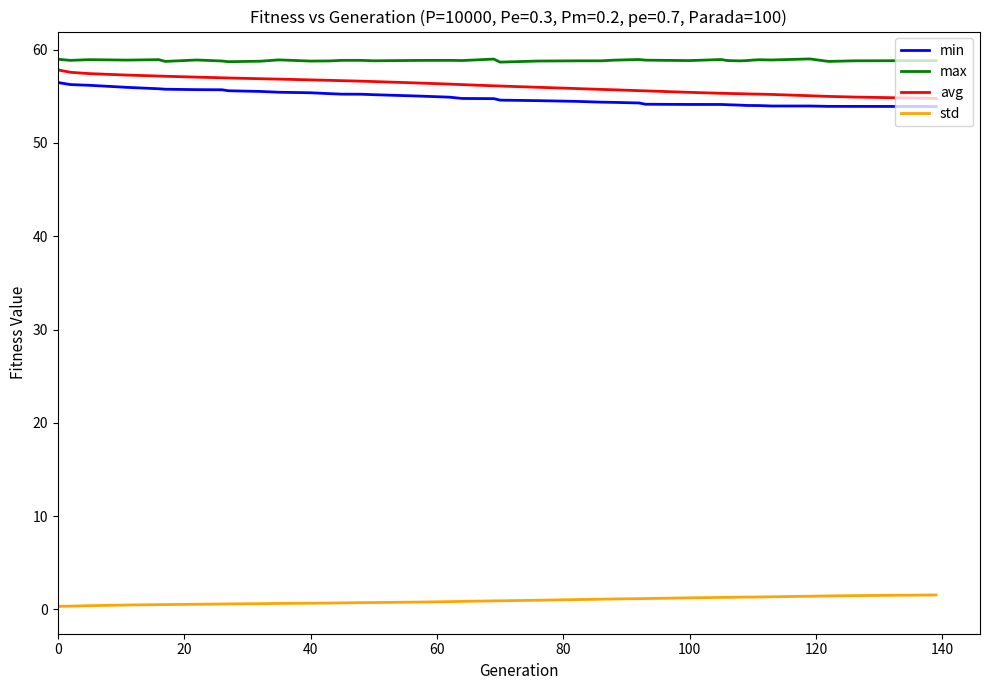

Rank the series by their maximum value, from lowest to highest.

std, min, avg, max